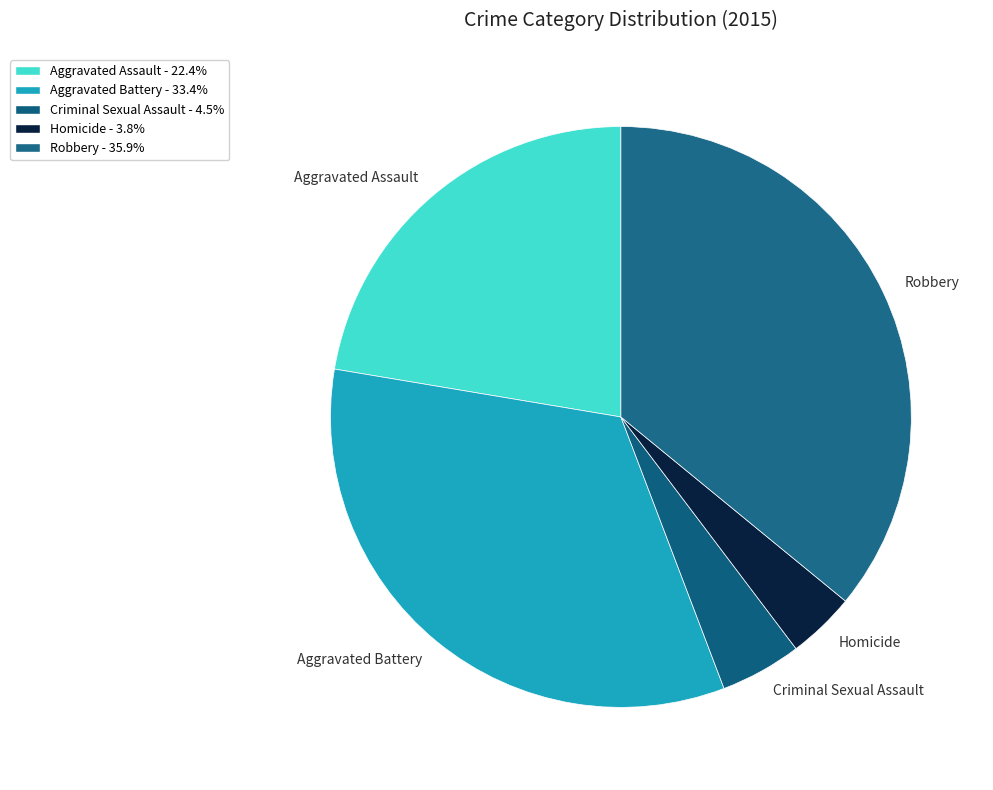

How many slices are in this pie chart?

5